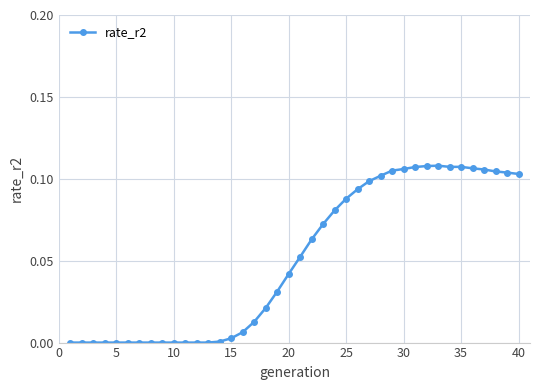

True or false: the data has more than 0 interior local peaks.

True